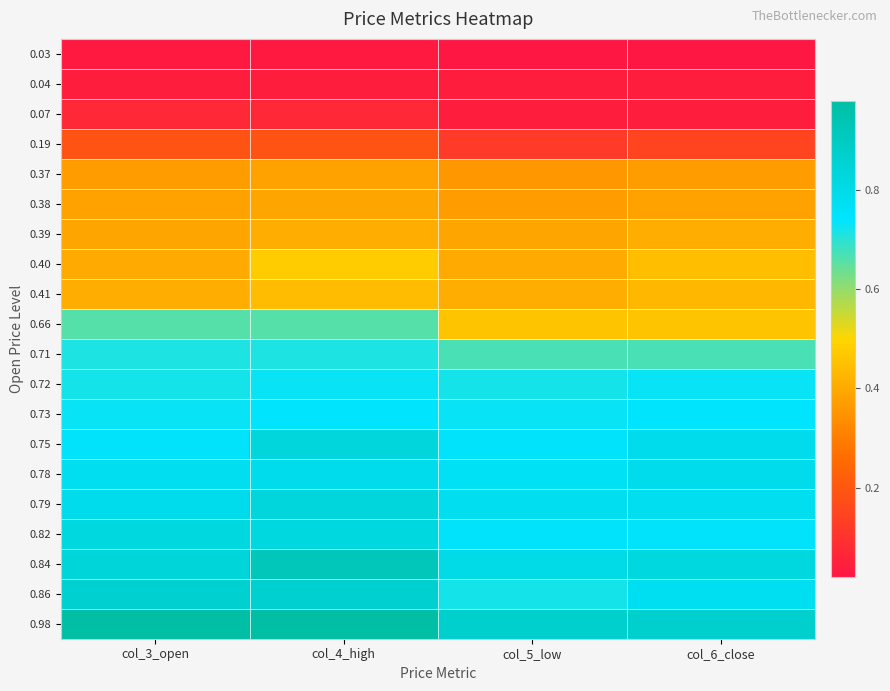

What is the total value across all series at col_5_low?

10.2